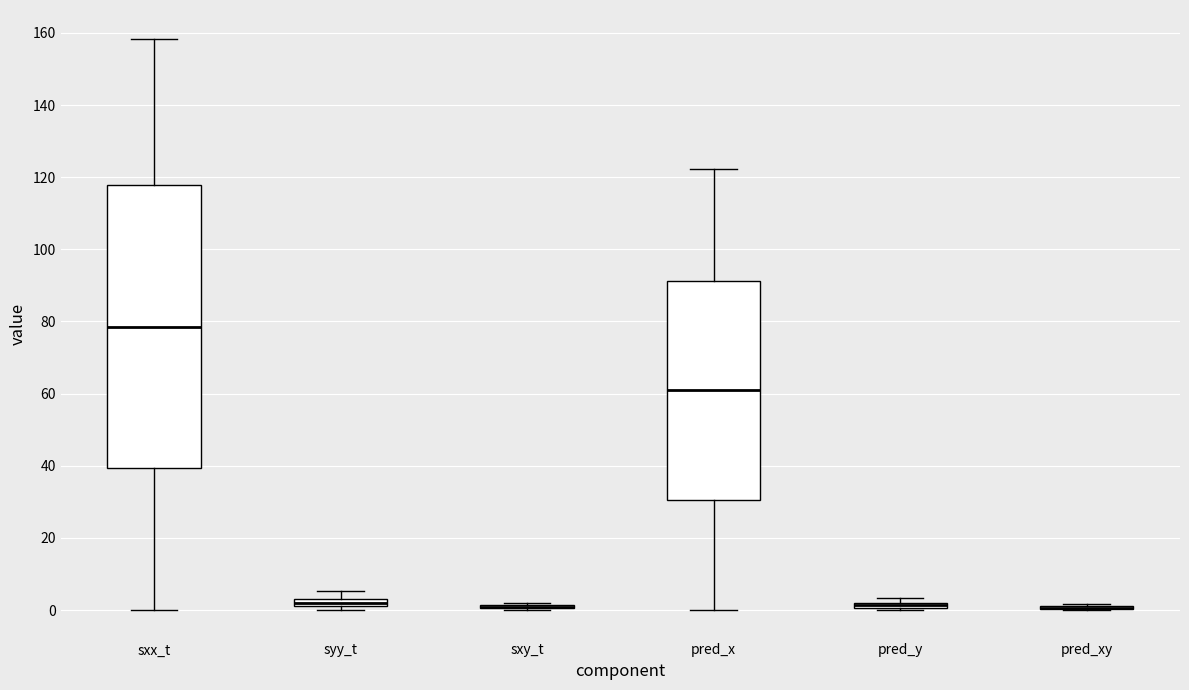

Comparing the boxes themselves (not the whiskers), which one is the tallest?

sxx_t